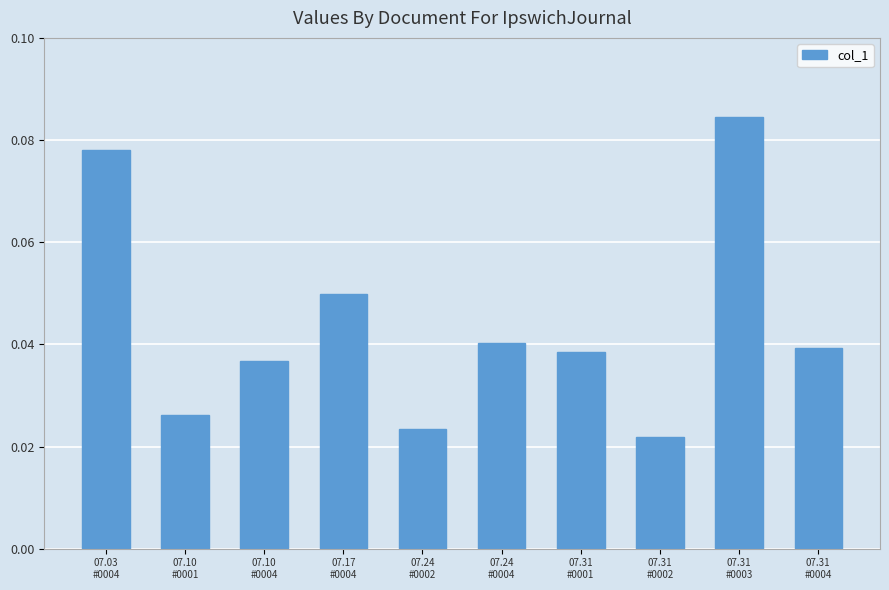

What is the sum of all values?

0.4